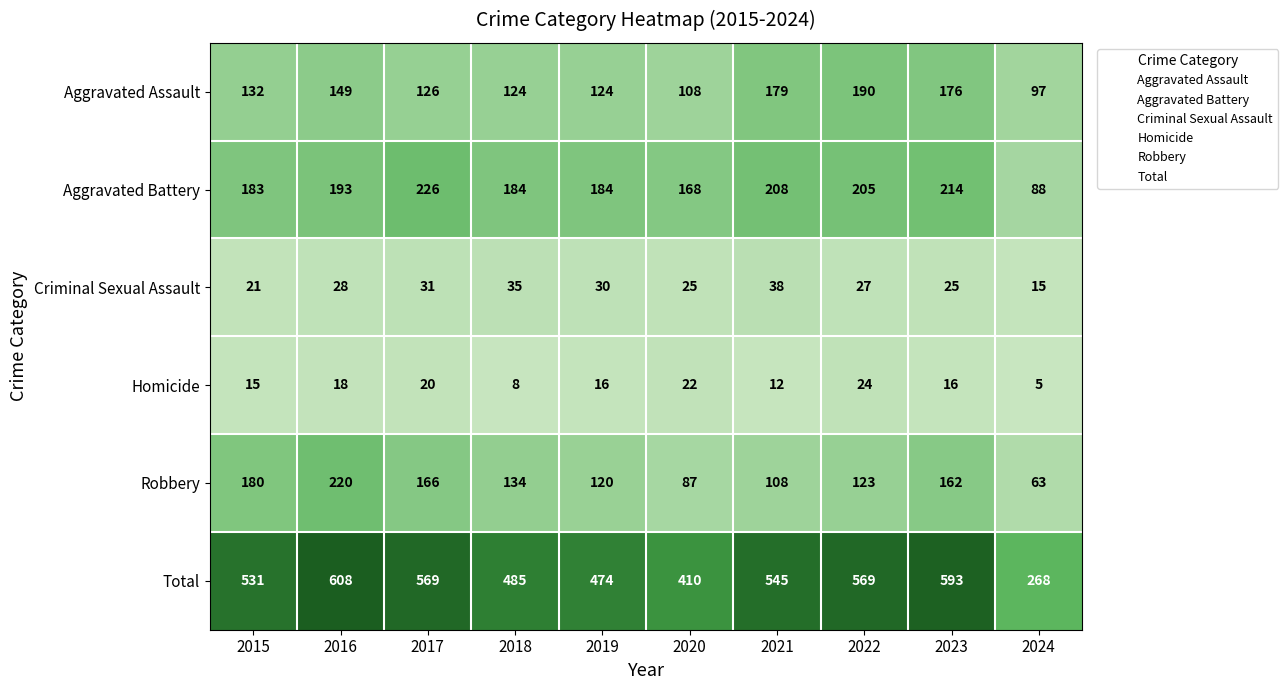

What is the greatest value displayed?

608